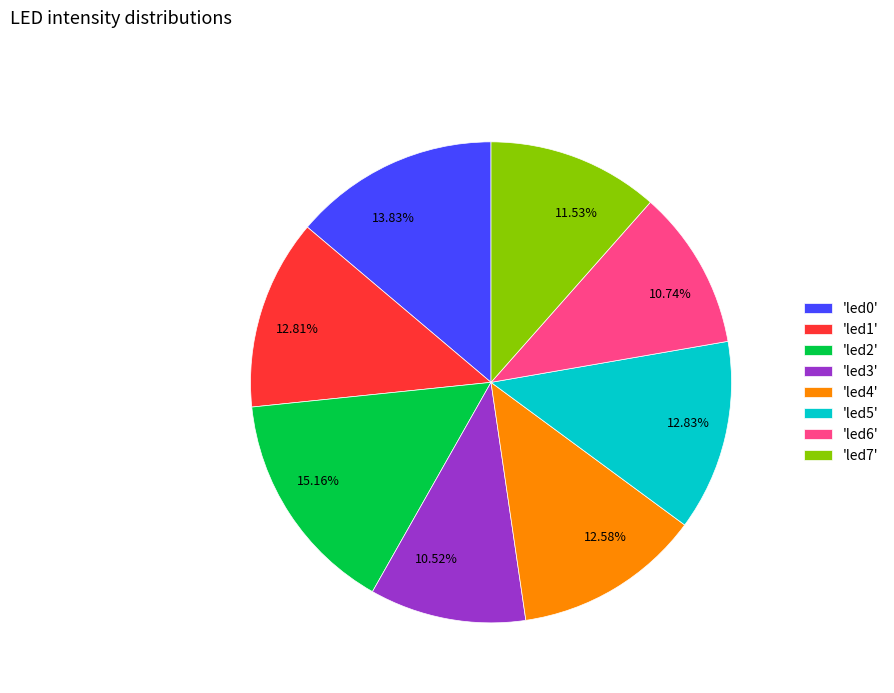

Combined, do 12.81% and 11.53% account for over 50%?

No